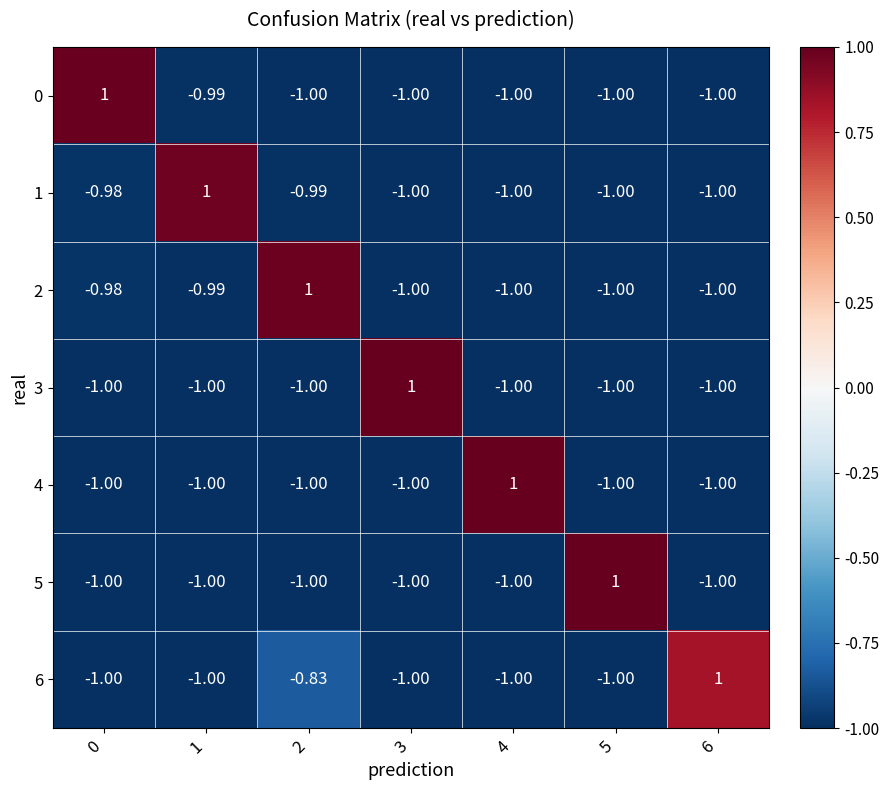

How many values in the 6 series exceed -1?

2